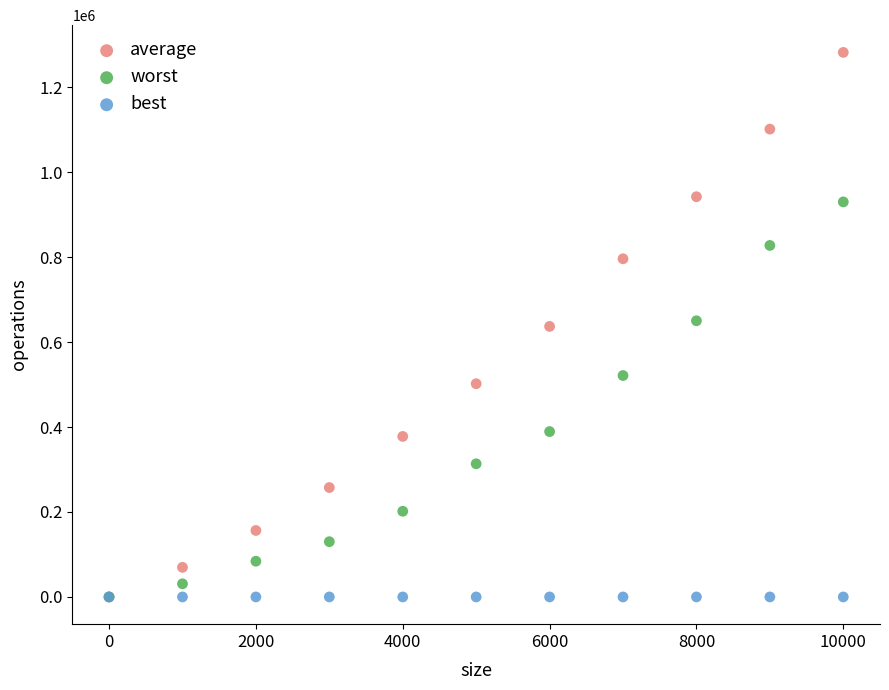

In the worst series, what Y value is closest to 464990?

521220